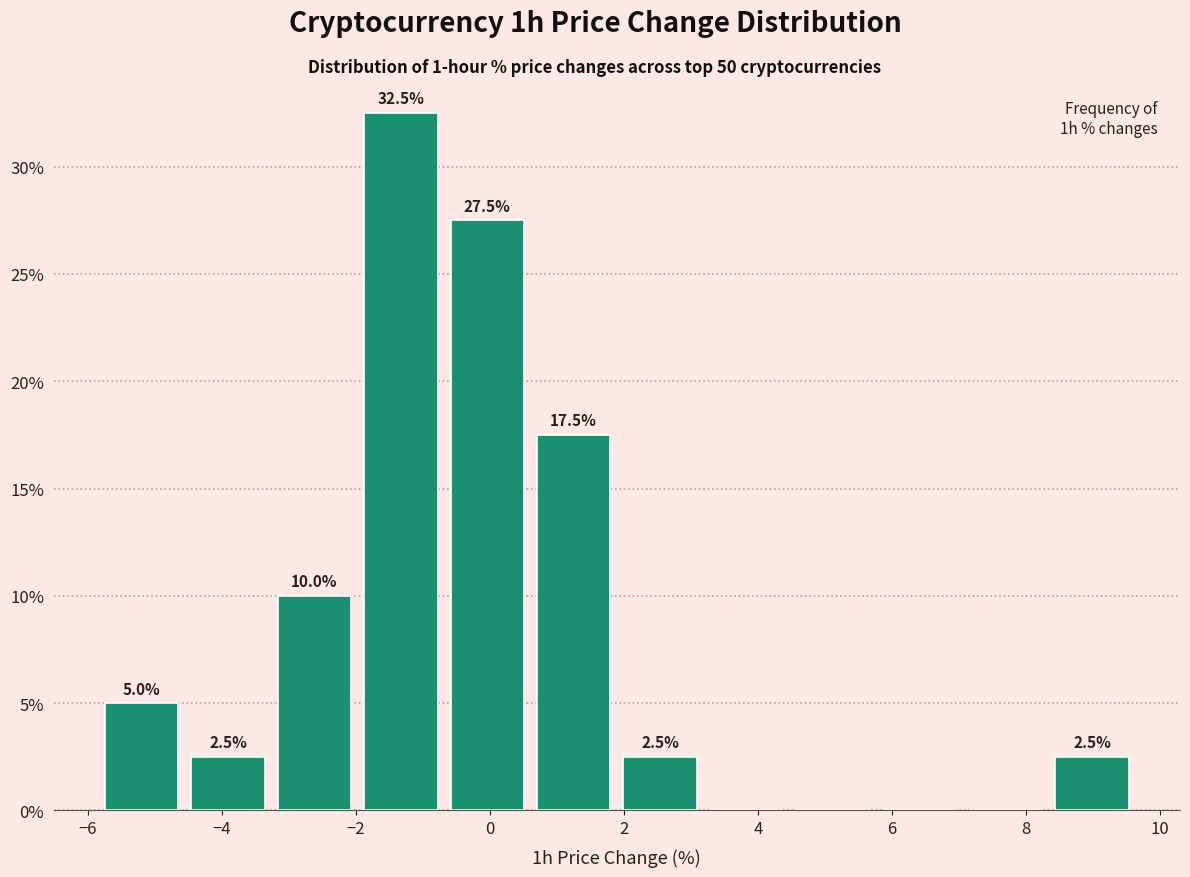

Which range on the x-axis has the tallest bar?

-2.0 to -0.6